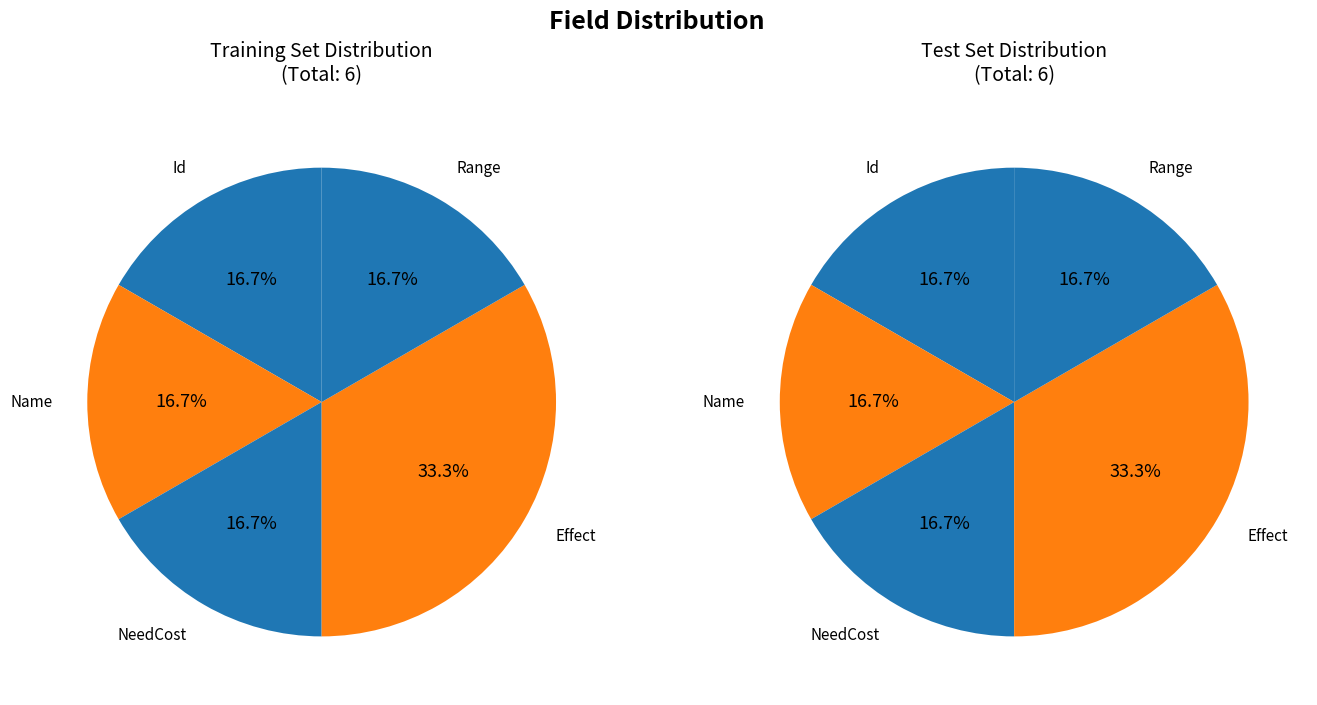

How many slices are in this pie chart?

5